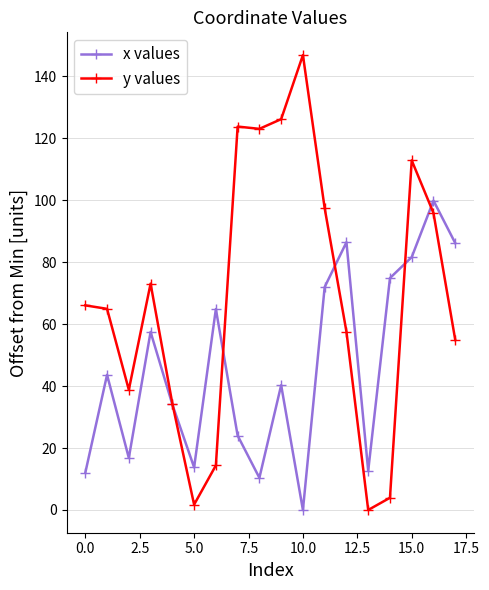

What are all the series names shown in the legend?

x values, y values